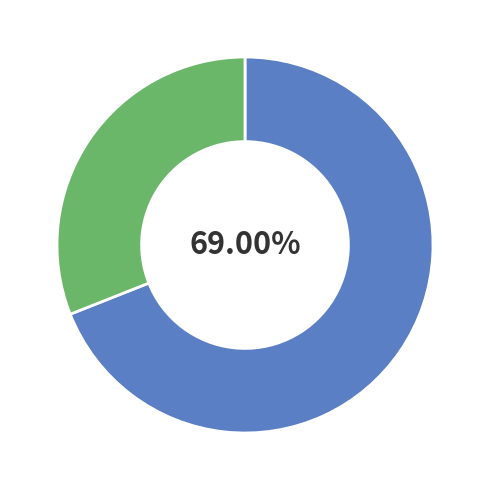

Is there any slice that represents more than half of the pie?

Yes